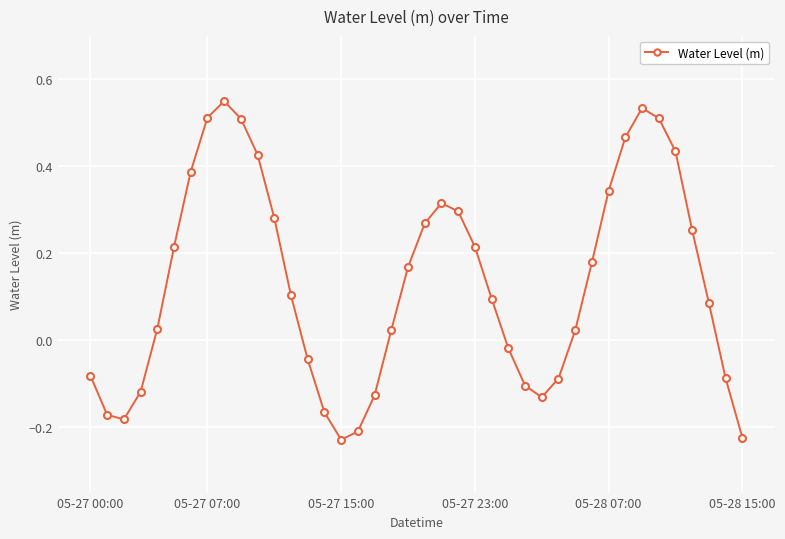

How many values are below zero?

15